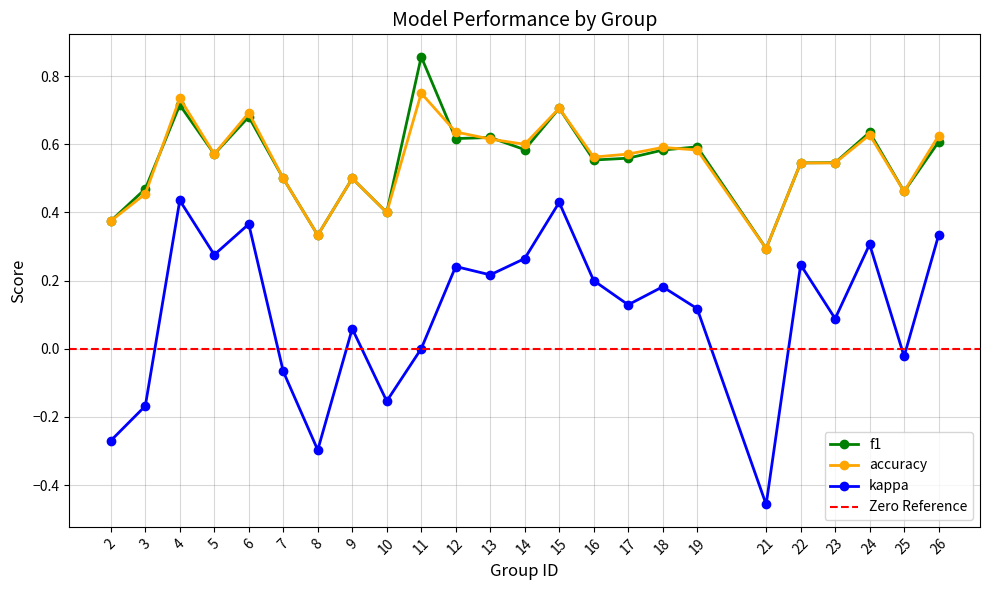

What is the difference between the f1 values at 18 and 21?

0.3